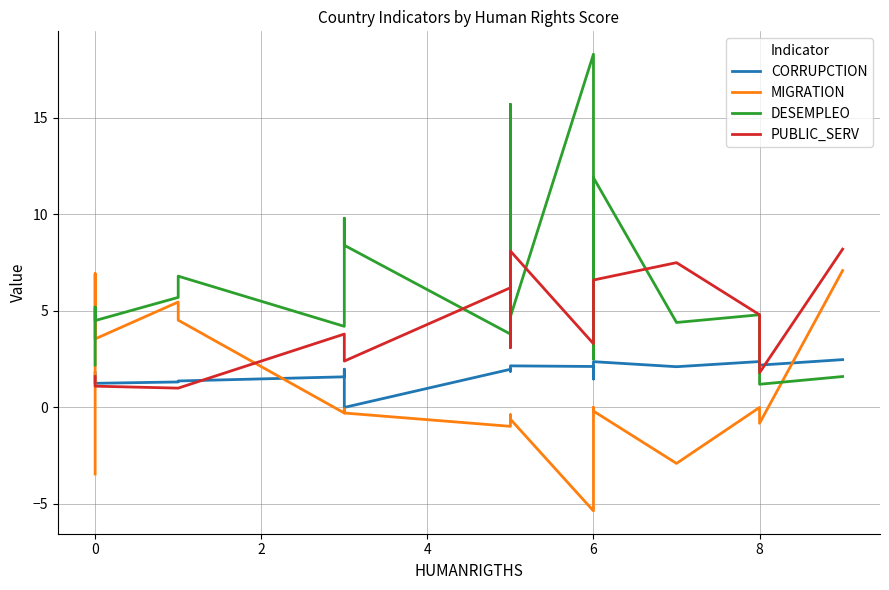

True or false: DESEMPLEO has a value of 1.5 at 10.

False